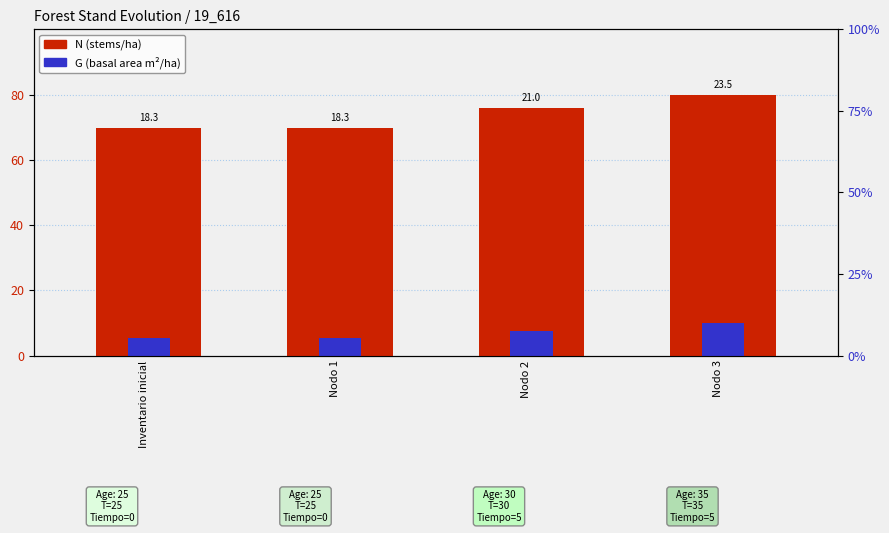

Which series has the largest total across all categories?

N (stems/ha)